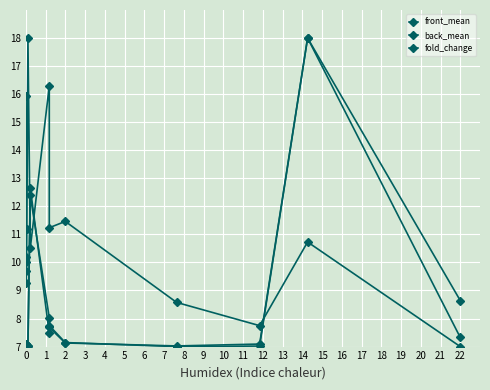

The fold_change series shows 8.6 at 11. True or false?

True